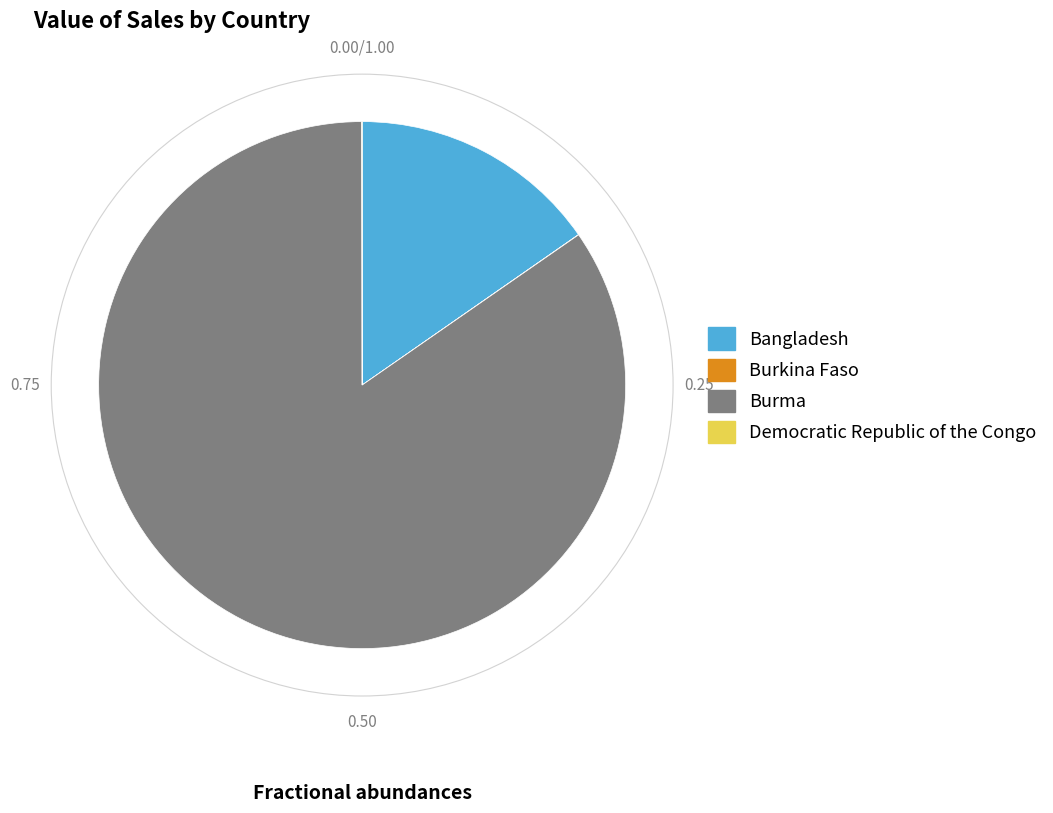

Which slice is the largest?

Burma